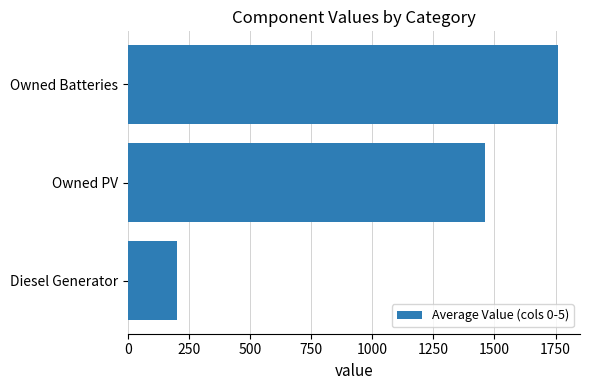

How many bars are there in total?

3